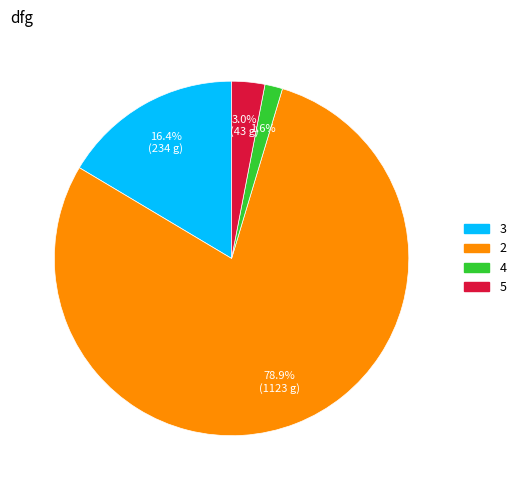

How many segments does this pie chart have?

4